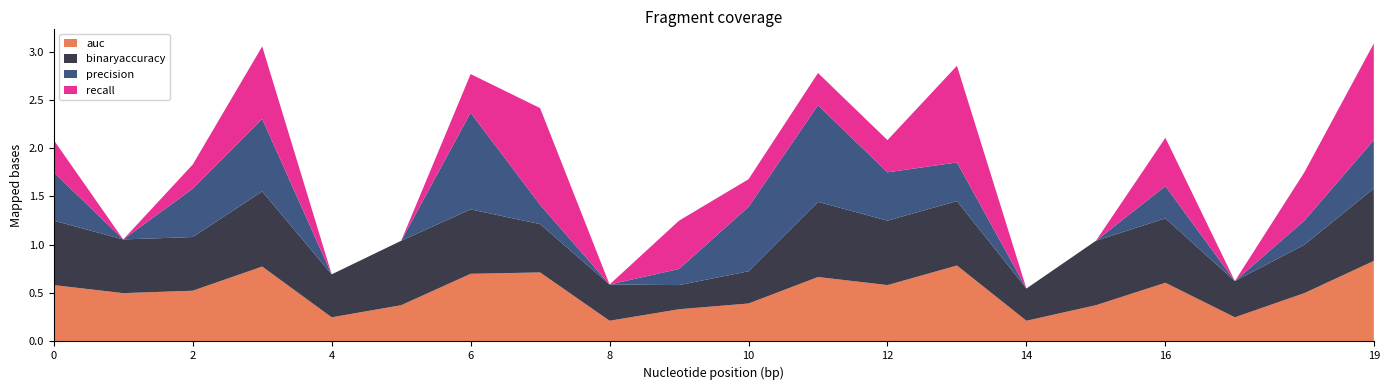

Reading right to left, extract all data points from this chart.

auc: 0.8	0.5	0.2	0.6	0.4	0.2	0.8	0.6	0.7	0.4	0.3	0.2	0.7	0.7	0.4	0.2	0.8	0.5	0.5	0.6
binaryaccuracy: 0.8	0.5	0.4	0.7	0.7	0.3	0.7	0.7	0.8	0.3	0.2	0.4	0.5	0.7	0.7	0.4	0.8	0.6	0.6	0.7
precision: 0.5	0.2	0.0	0.3	0.0	0.0	0.4	0.5	1.0	0.7	0.2	0.0	0.2	1.0	0.0	0.0	0.8	0.5	0.0	0.5
recall: 1.0	0.5	0.0	0.5	0.0	0.0	1.0	0.3	0.3	0.3	0.5	0.0	1.0	0.4	0.0	0.0	0.8	0.2	0.0	0.3